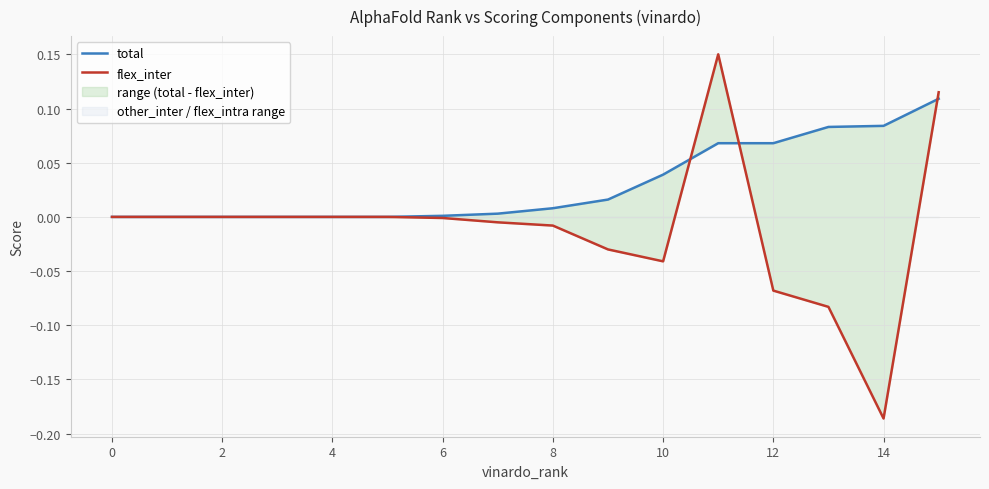

What is the sum of the flex_inter values at 8 and 15?

0.1